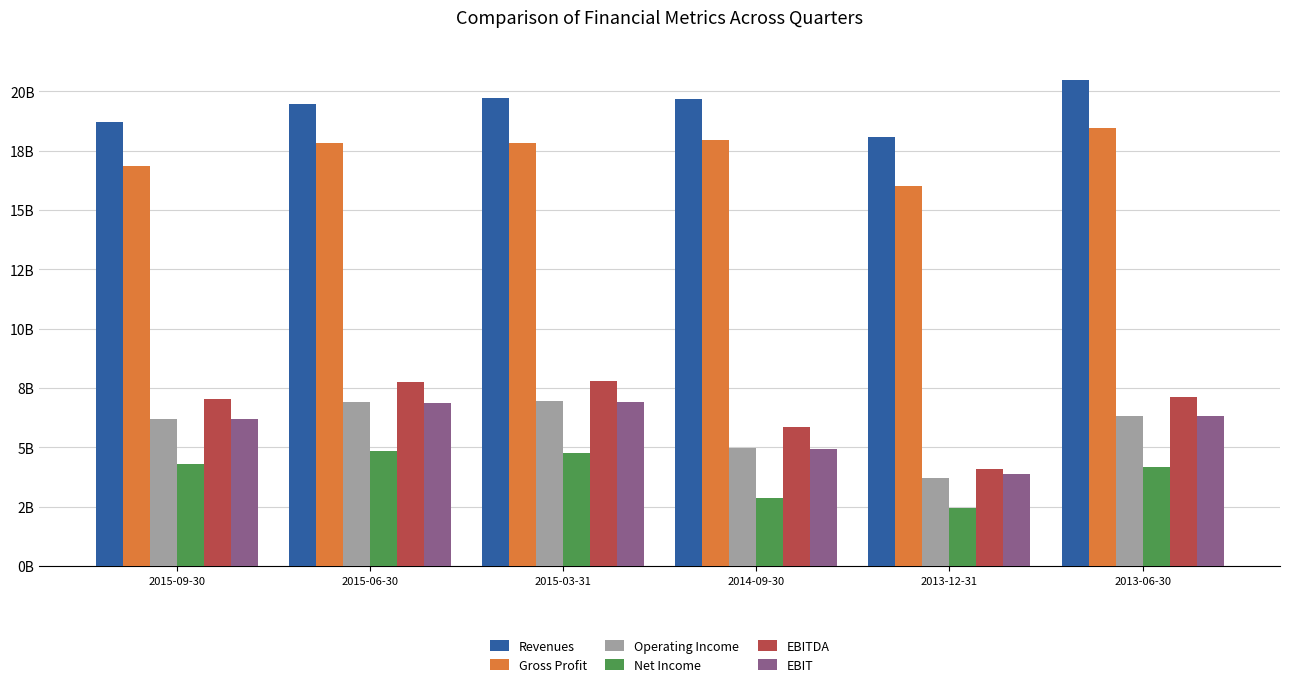

What is the sum of the Gross Profit values at 2013-06-30 and 2013-12-31?

34476000000